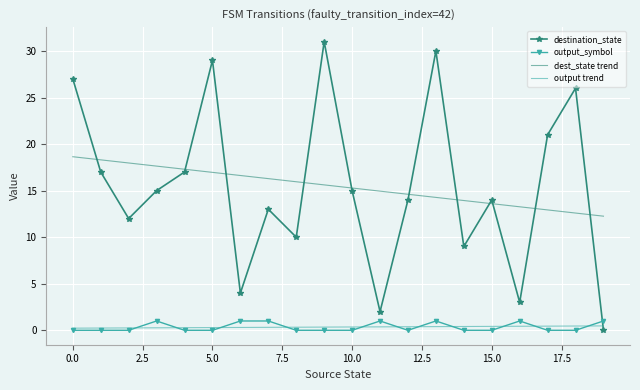

Which series has the largest range (max minus min)?

destination_state